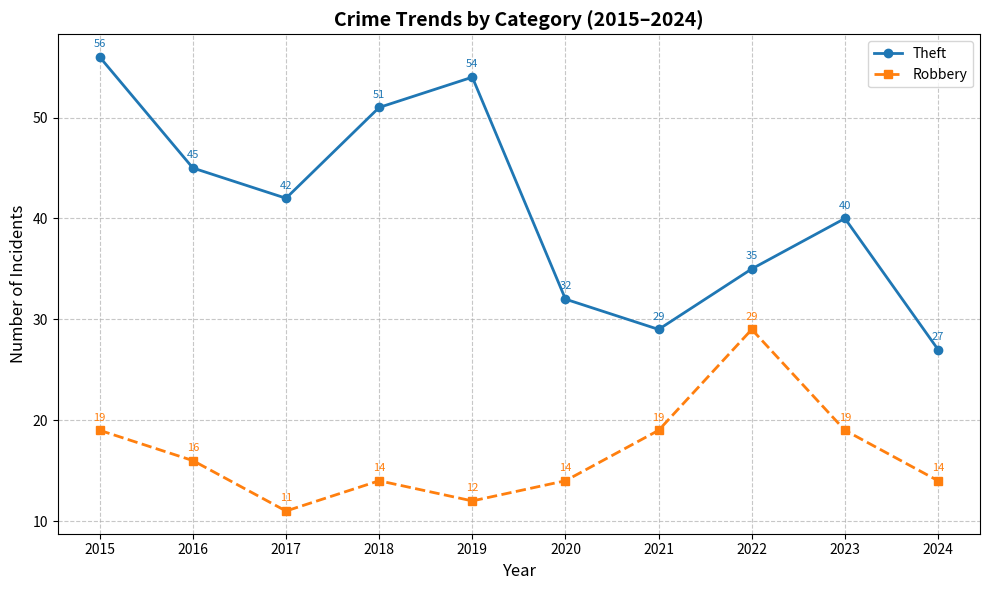

True or false: Theft and Robbery intersect in this chart.

False